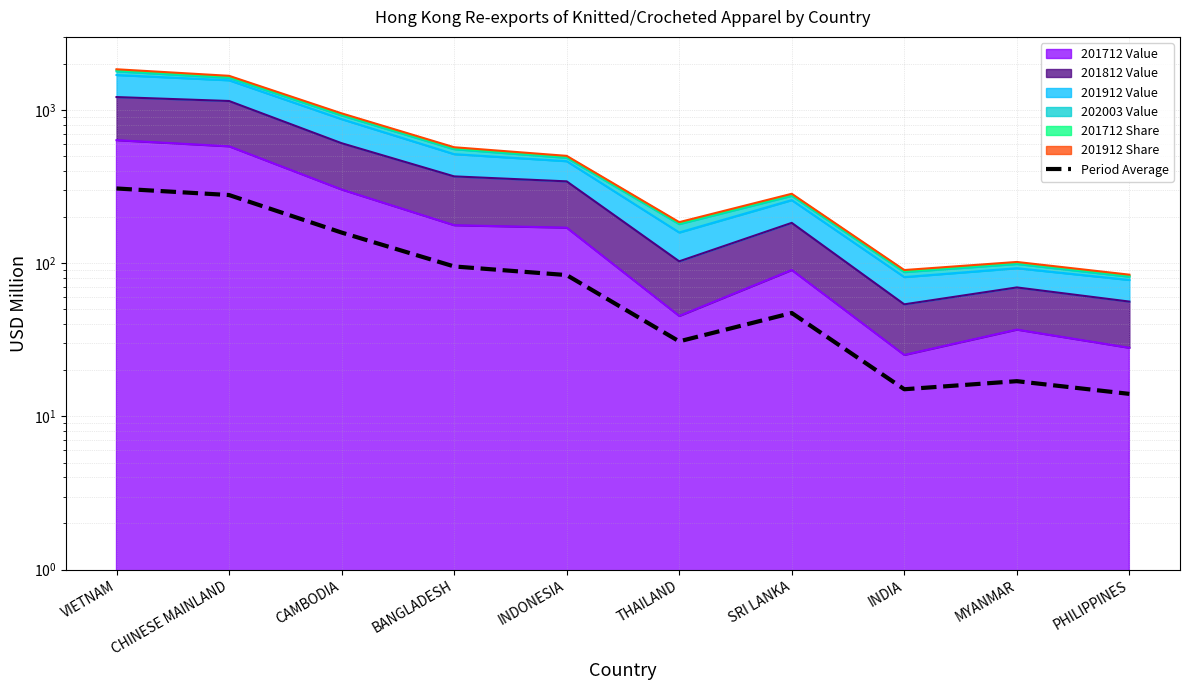

Reading right to left, what are all the values shown in this chart?

14.0	17.0	15.0	47.3	30.9	83.7	95.2	158.5	278.6	307.3